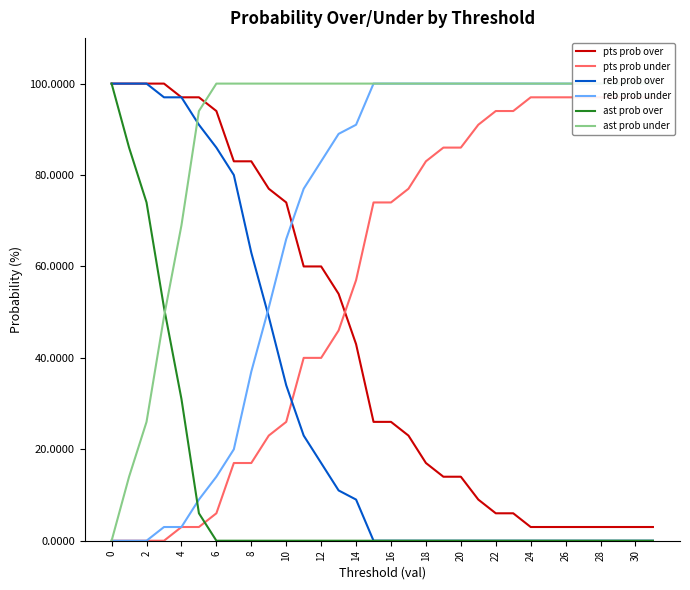

List the series in order of their peak value, lowest first.

pts prob under, pts prob over, reb prob over, reb prob under, ast prob over, ast prob under